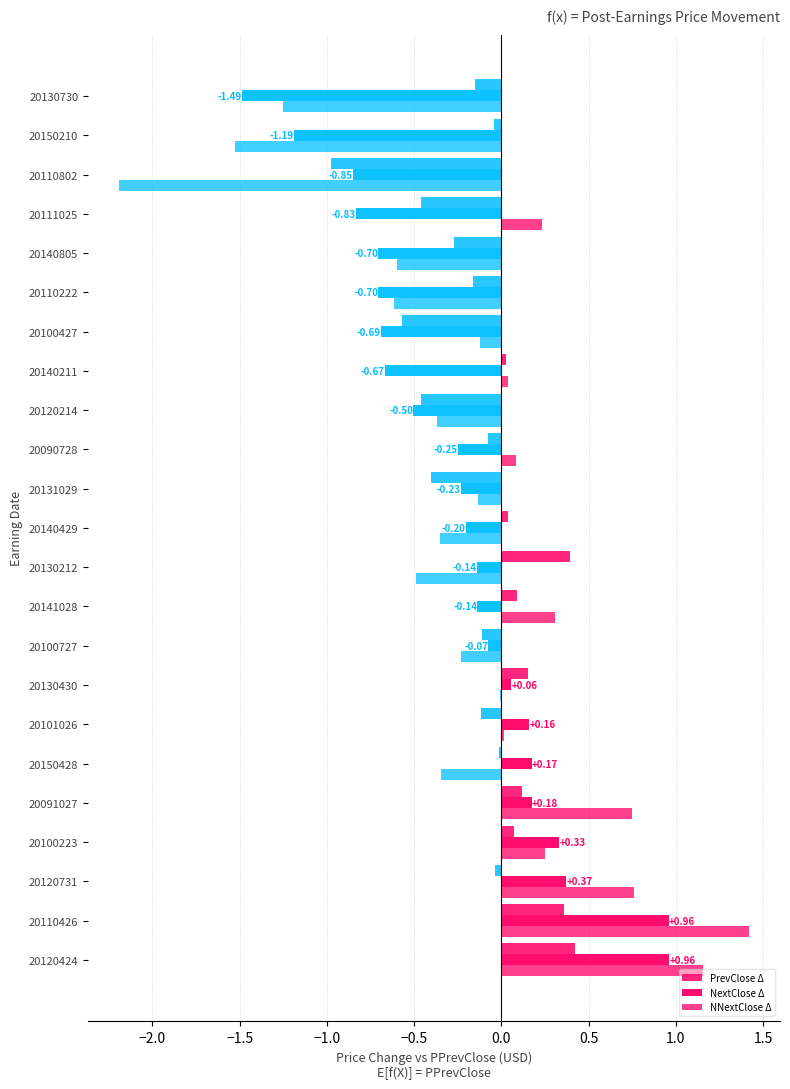

How many positive values does the NextClose Δ series have?

8